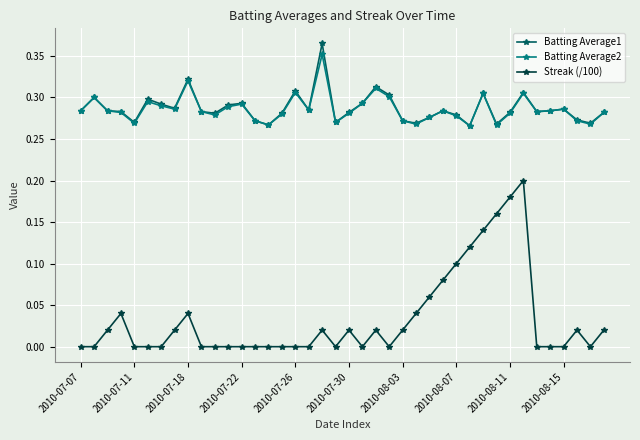

How many data points does each series have?

40